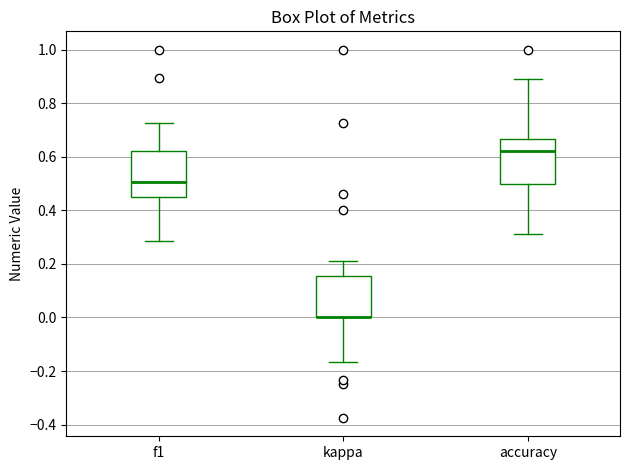

Reading left to right, transcribe this box plot: for each box, give where its median line is, the range the box spans, and where its two whiskers end, as read against the y-axis. The values are not printed on the chart, so give them approximately, as read against the axis.

f1: median 0.50, box 0.46 to 0.62, whiskers 0.28 to 0.72
kappa: median 0.00 (drawn on the box's lower edge), box 0.00 to 0.16, whiskers -0.16 to 0.22
accuracy: median 0.62, box 0.50 to 0.66, whiskers 0.32 to 0.88